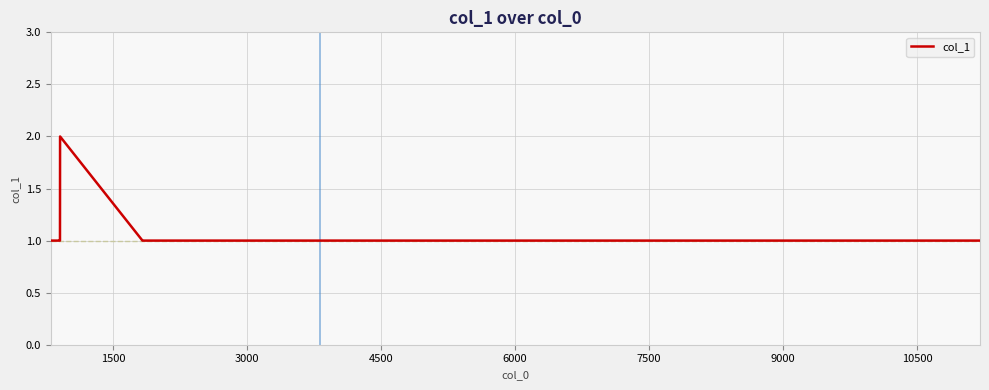

Count the number of data series in this chart.

1